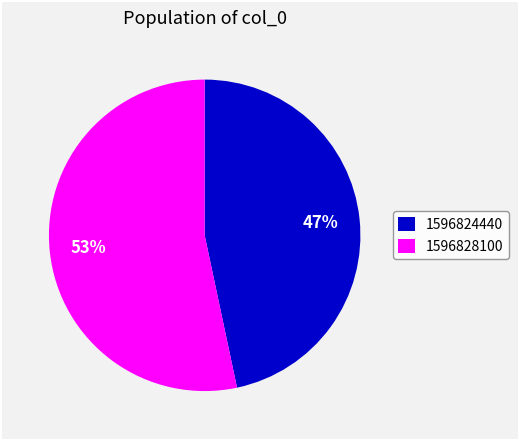

To the nearest percent, what is the combined percentage of 1596824440 and 1596828100?

100%